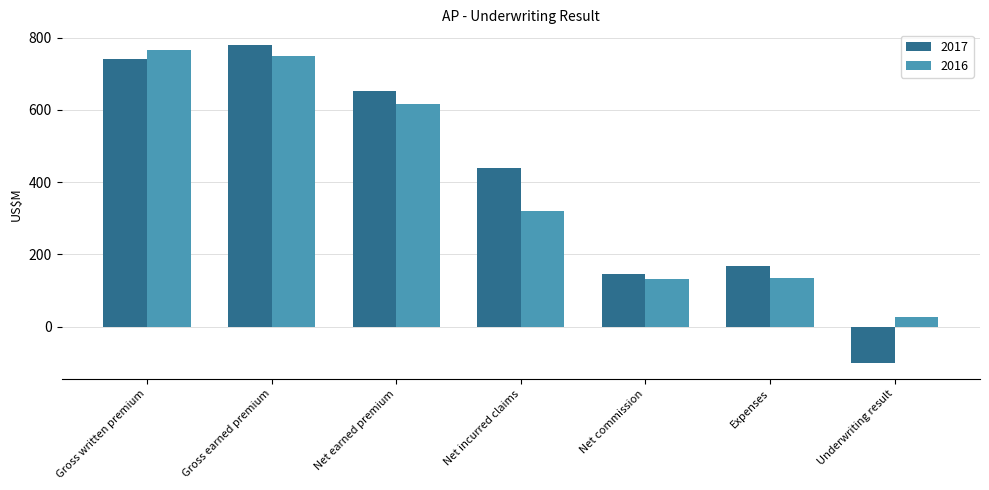

True or false: 2017 has a value of 653 at Net earned premium.

True